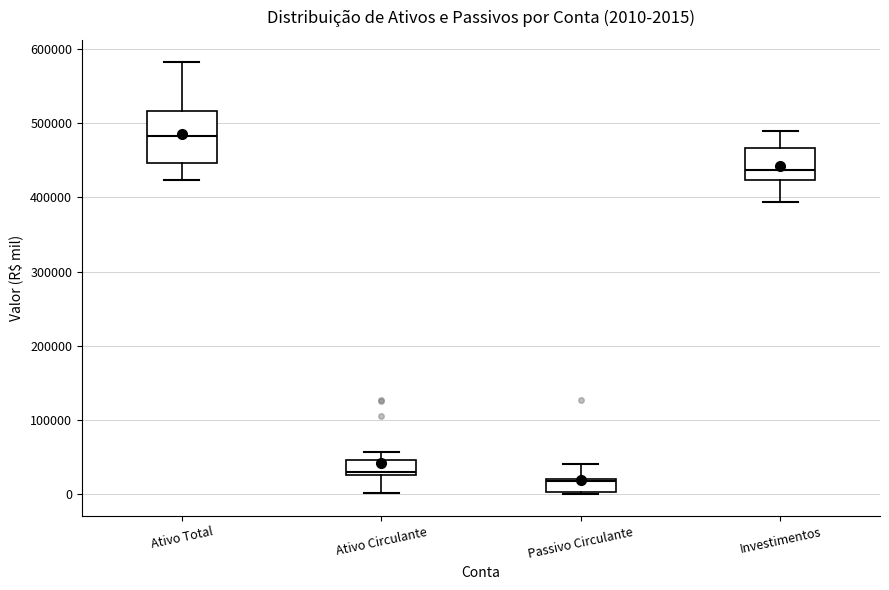

Comparing the boxes themselves (not the whiskers), which one is the tallest?

Ativo Total